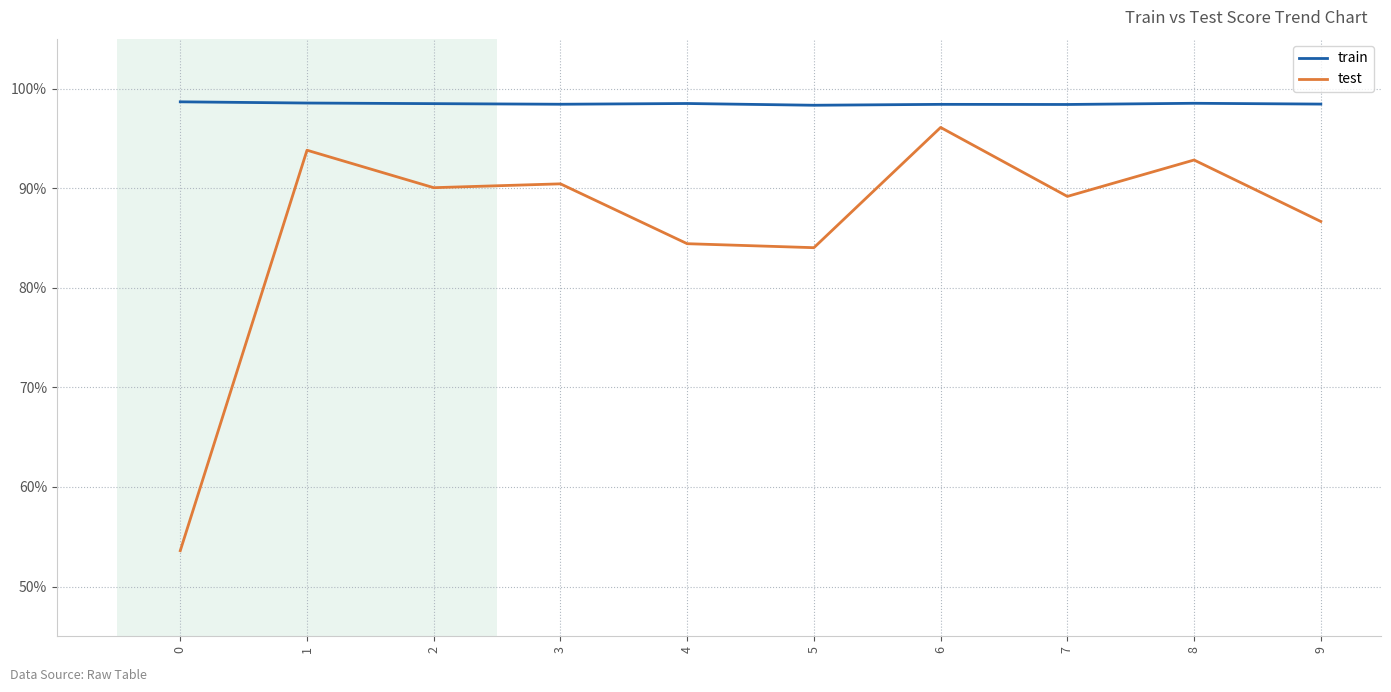

True or false: train and test intersect in this chart.

False